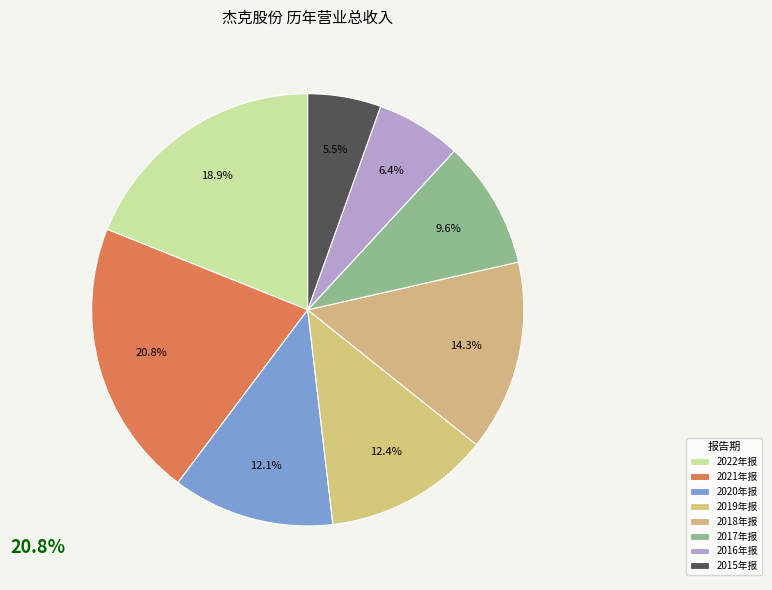

To the nearest percent, what is the difference between the 2020年报 and 2022年报 slice percentages?

7%